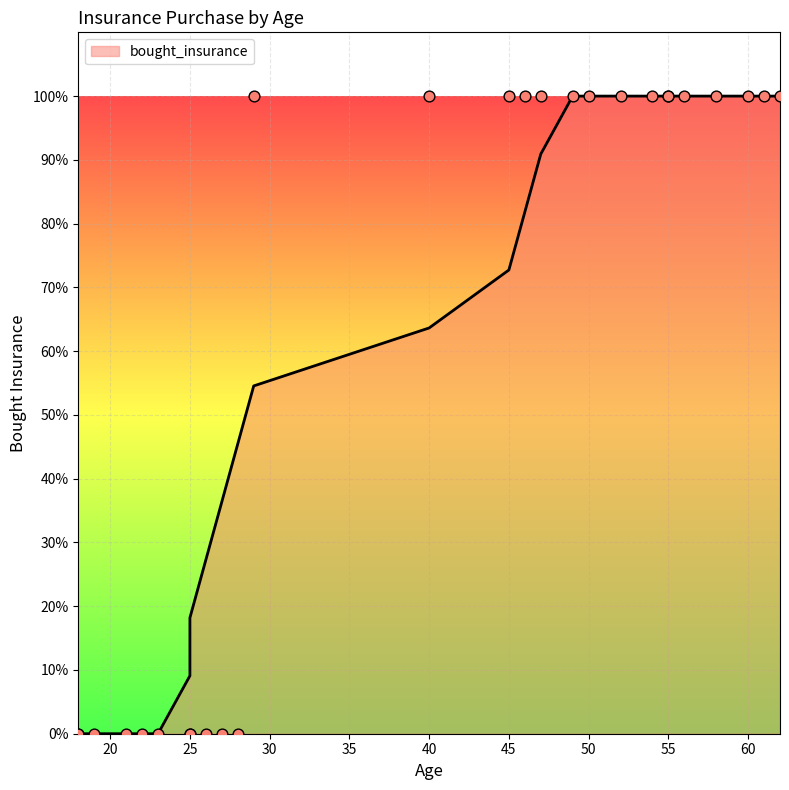

Which has a higher value, 55 or 60?

55